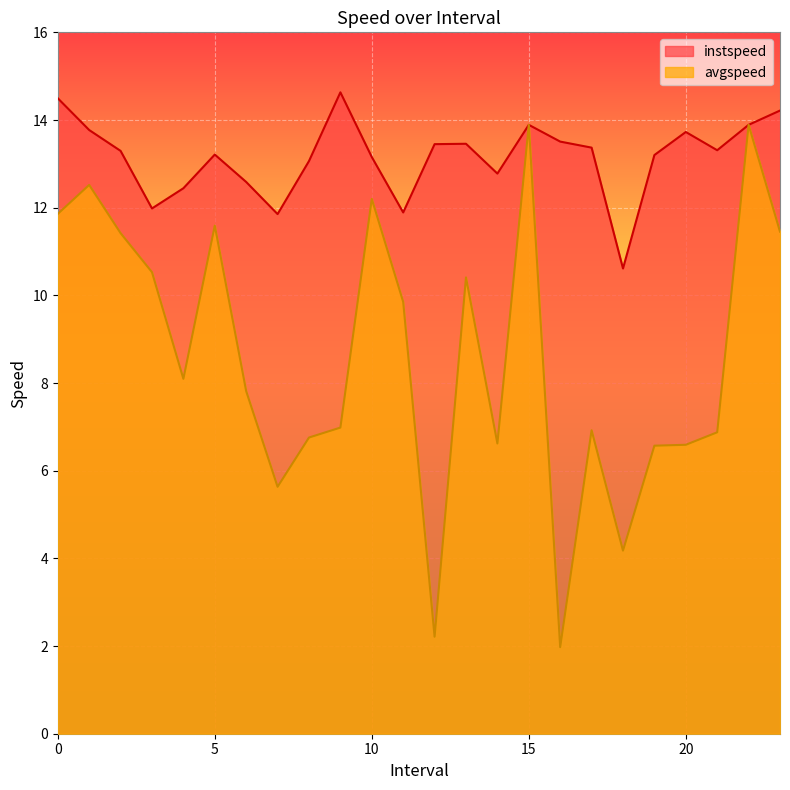

At how many categories does at least one series exceed 4?

24